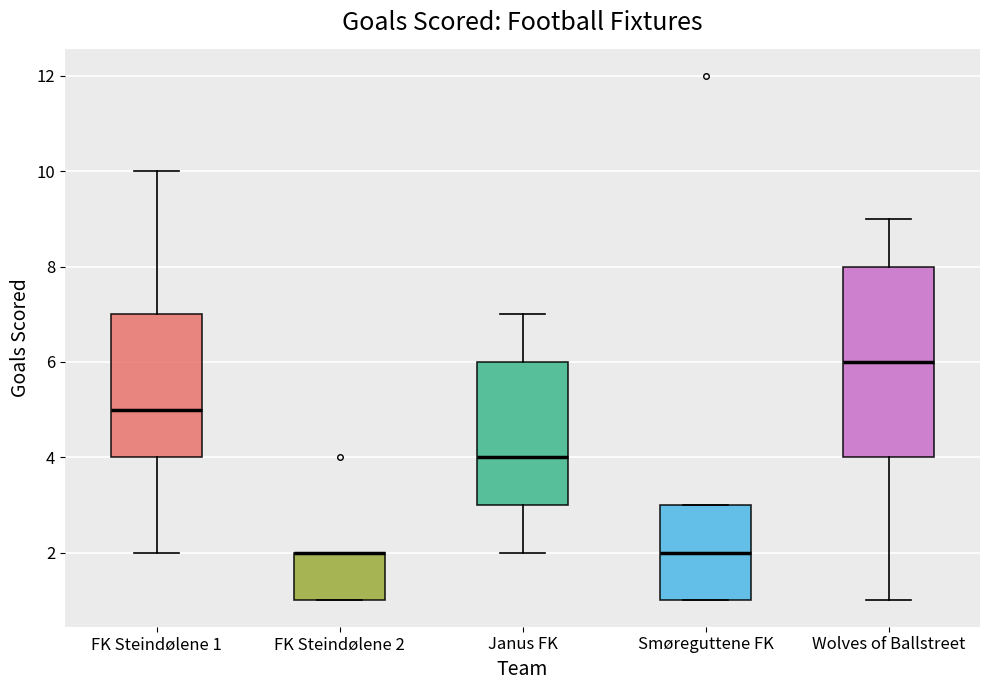

Which box is the tallest, from its lower edge to its upper edge?

Wolves of Ballstreet